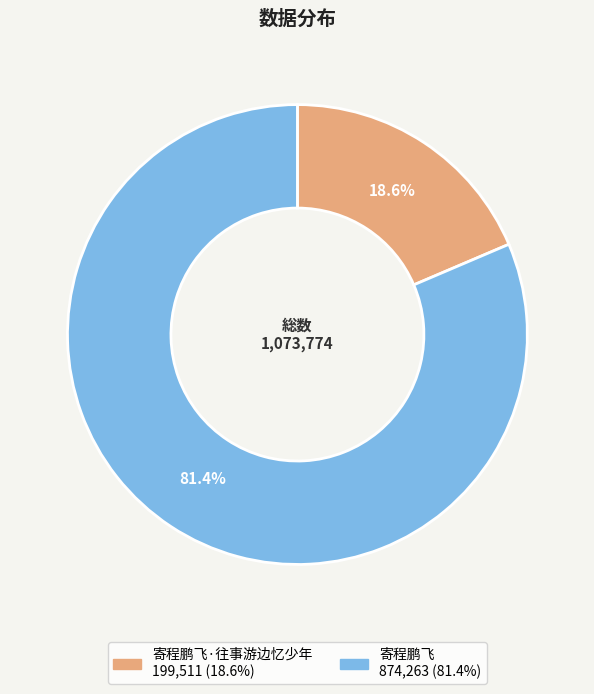

Is there any slice that represents more than half of the pie?

Yes